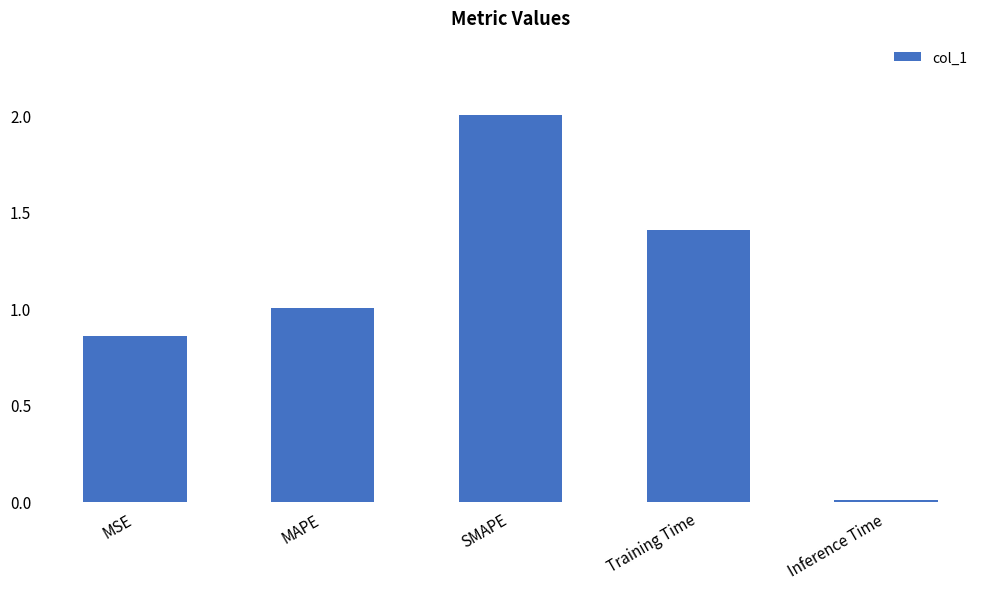

What is the greatest value displayed?

2.0